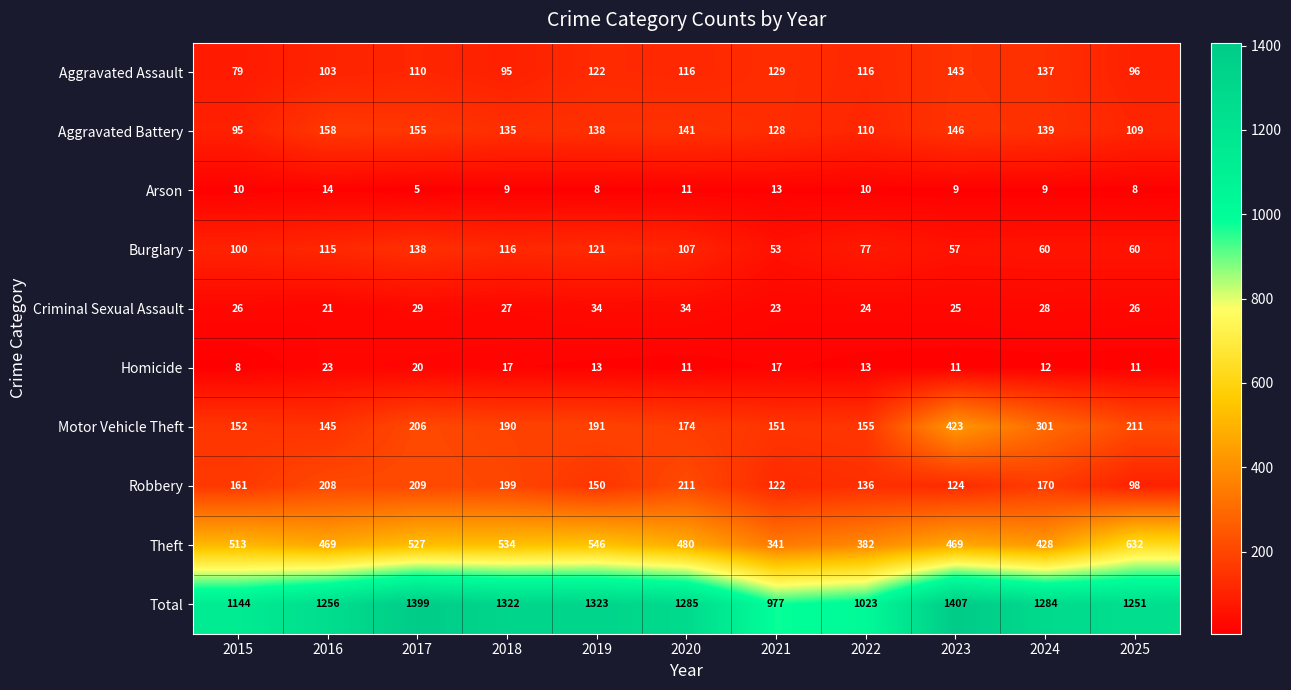

What is the sum of all Theft values?

5321